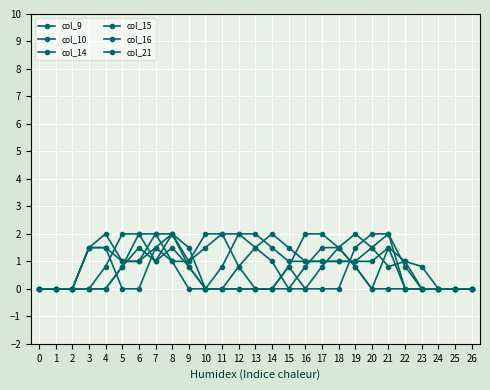

Count the number of data series in this chart.

6